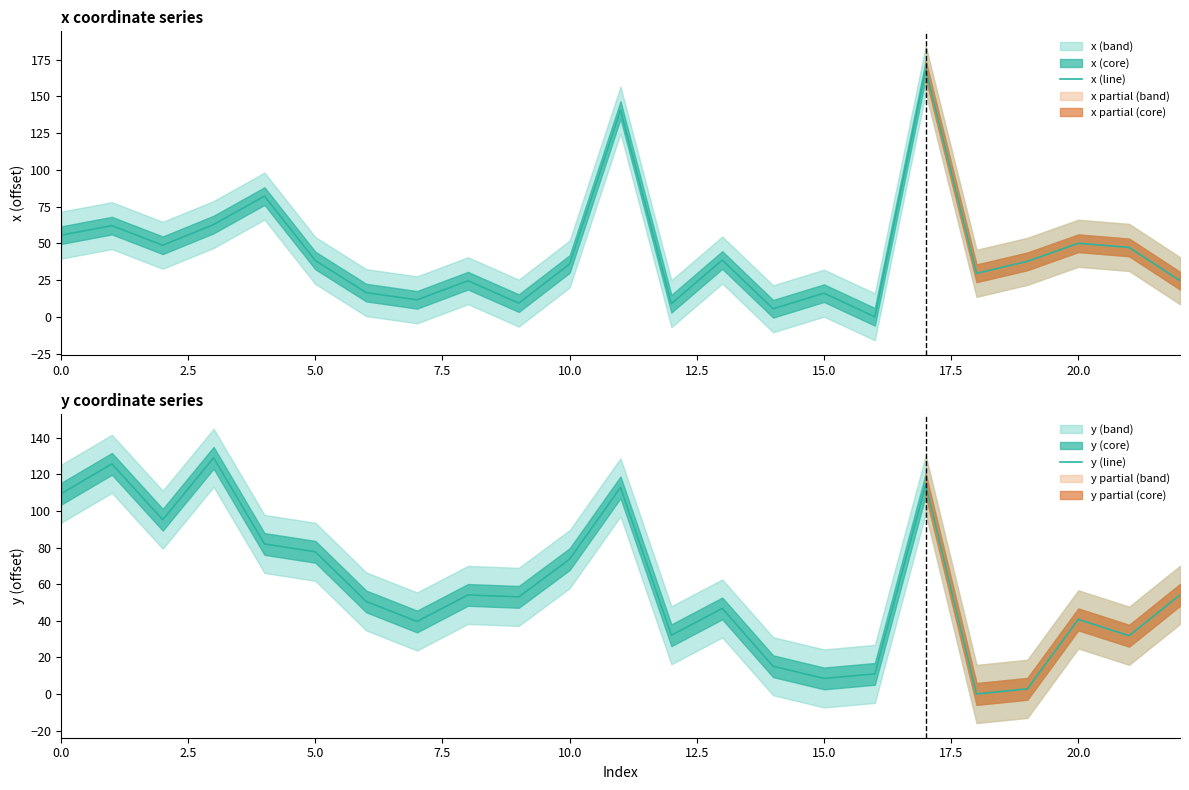

What is the label of the 11th point from the left?

10